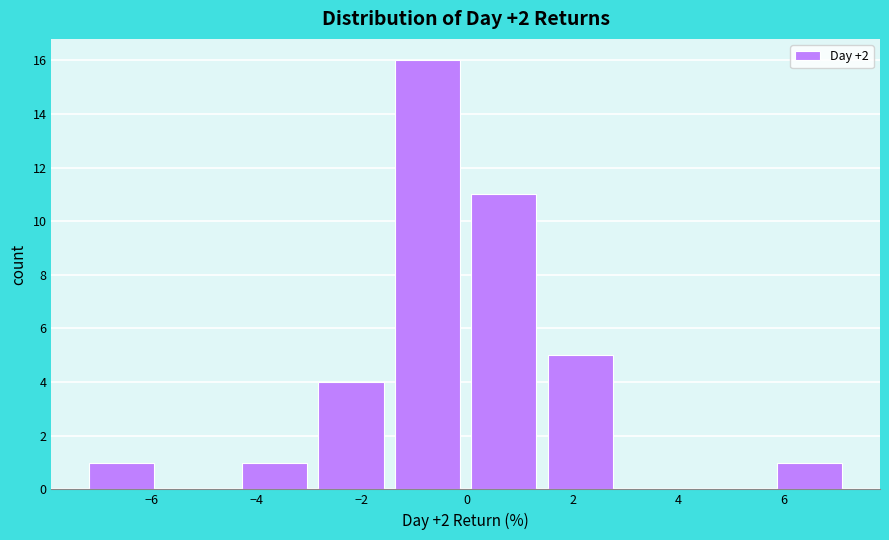

Reading left to right, transcribe this chart: for each bar, give the range it covers on the x-axis and its height. Neither the bar edges nor the heights are printed on the chart, so give them approximately, as read against the axes.

-7.2 to -5.8: 1
-5.8 to -4.4: 0
-4.4 to -3.0: 1
-3.0 to -1.4: 4
-1.4 to 0.0: 16
0.0 to 1.4: 11
1.4 to 2.8: 5
2.8 to 4.4: 0
4.4 to 5.8: 0
5.8 to 7.2: 1